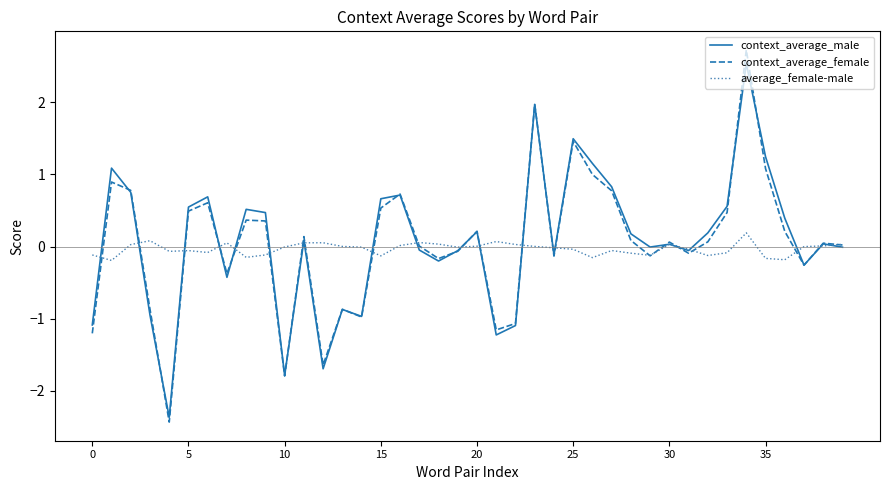

Rank the series by their maximum value, from highest to lowest.

context_average_female, context_average_male, average_female-male